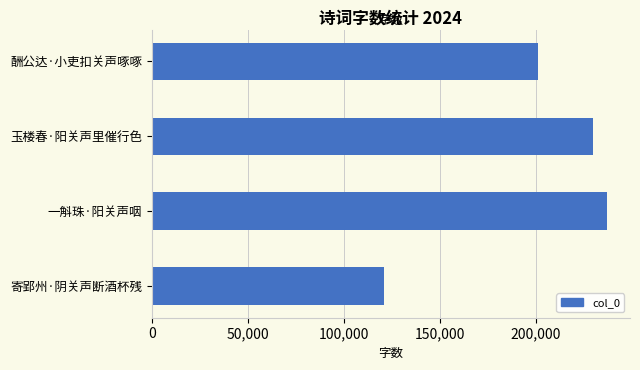

Is it true that the value at 玉楼春·阳关声里催行色 is 126819?

False